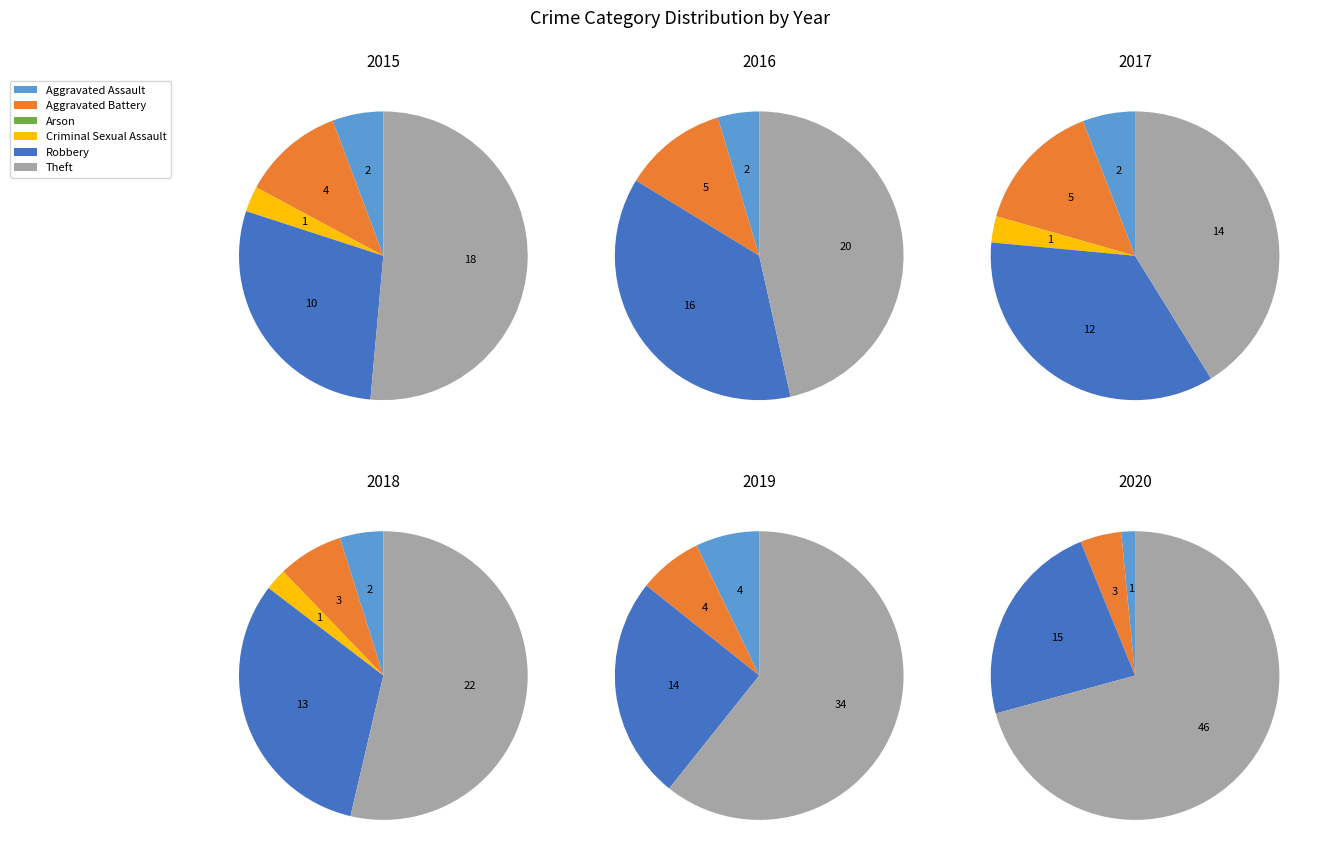

Combined, what portion of the pie is Robbery and Criminal Sexual Assault?

31.4%